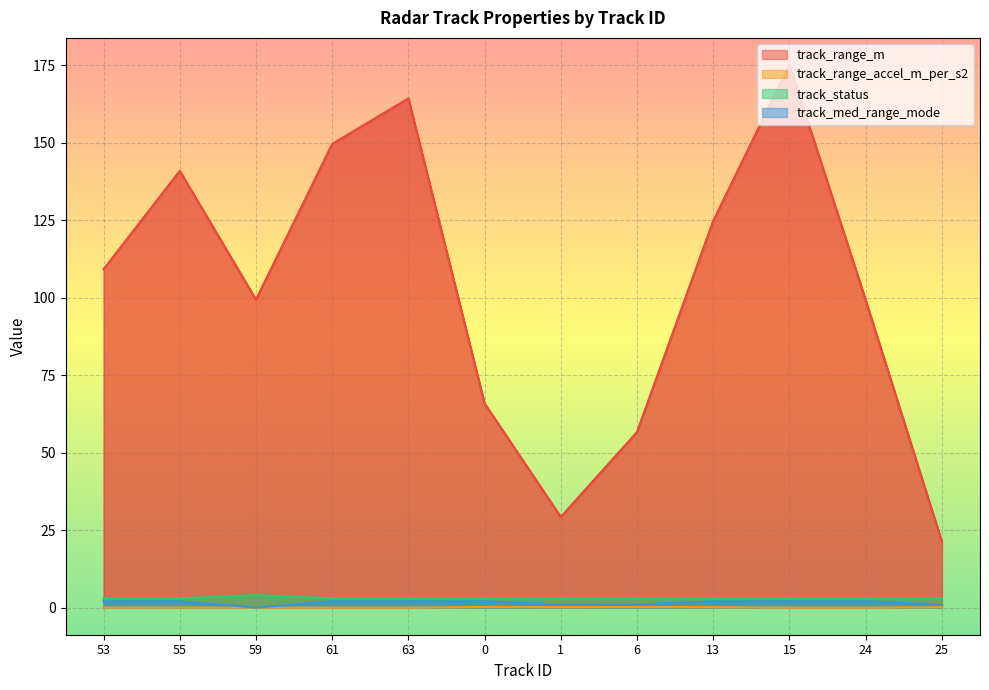

Which series has the largest total across all categories?

track_range_m